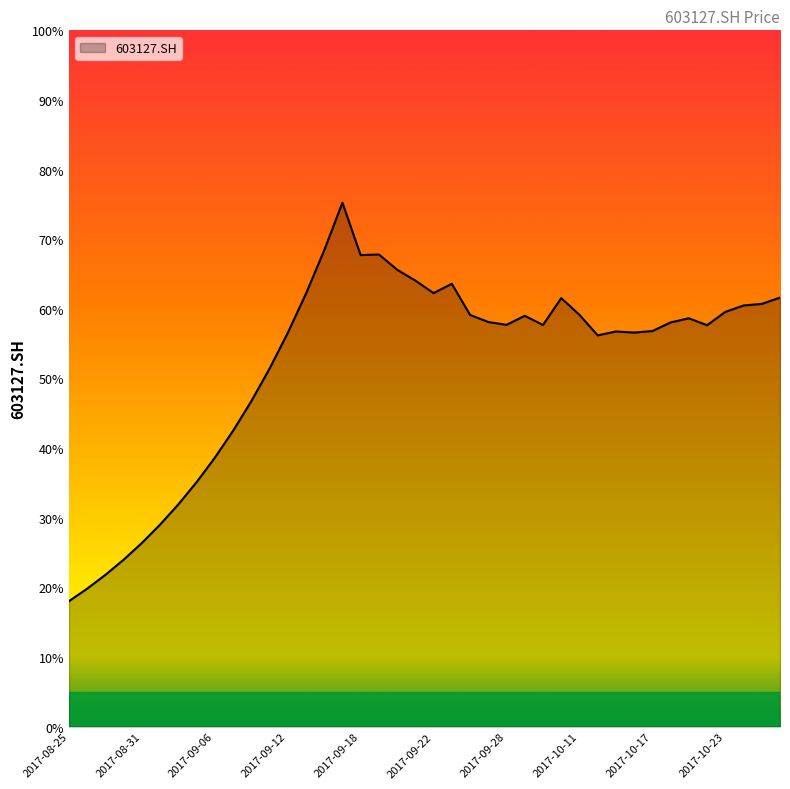

What is the smallest value displayed?

18.0